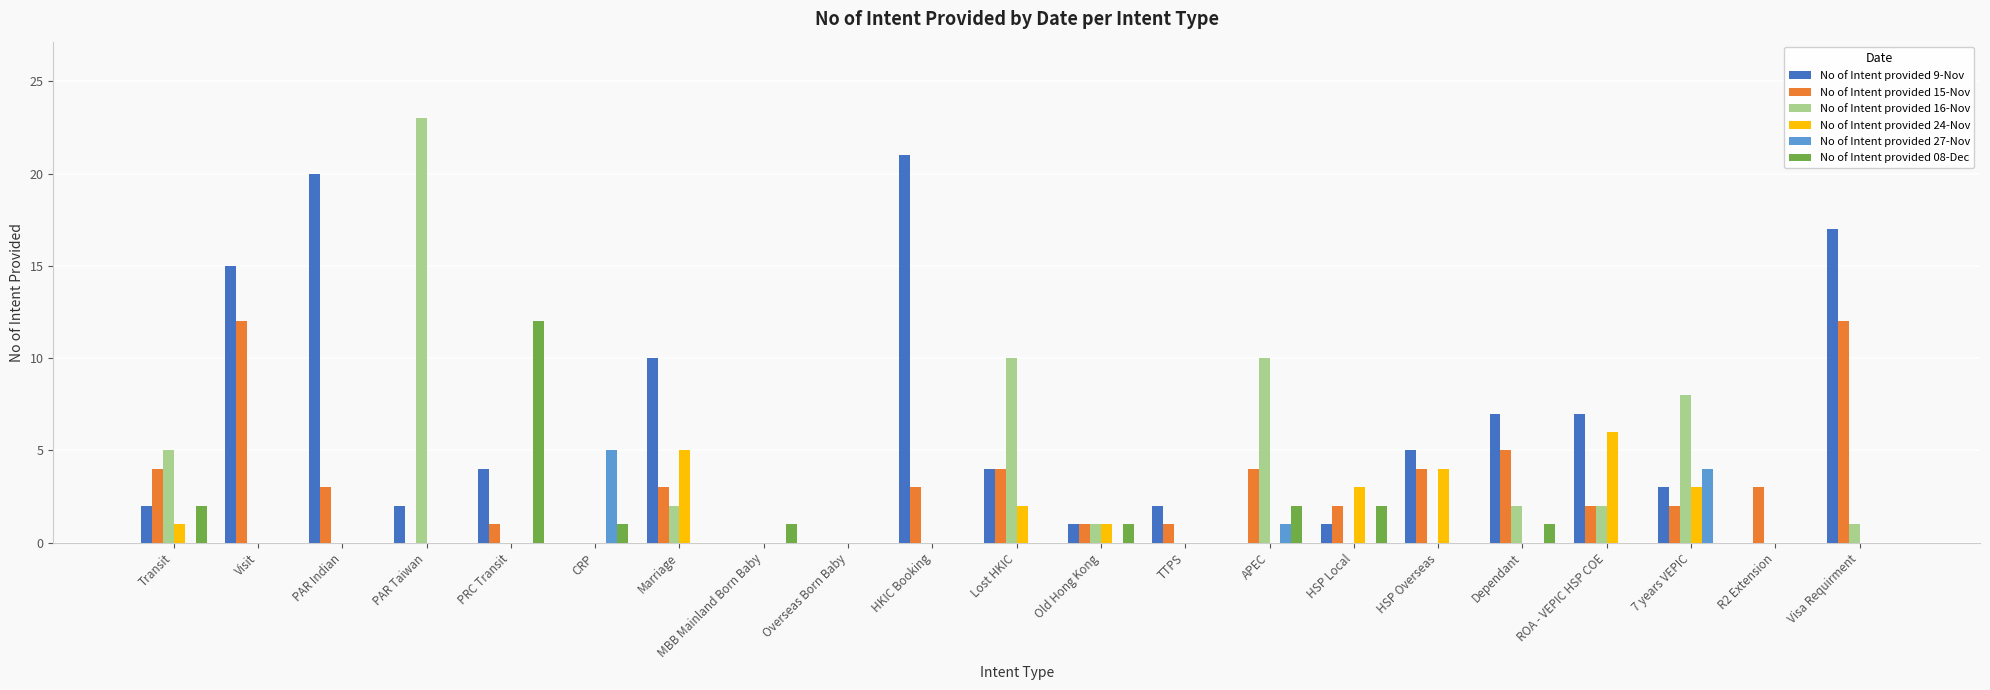

How many groups of bars are there?

21